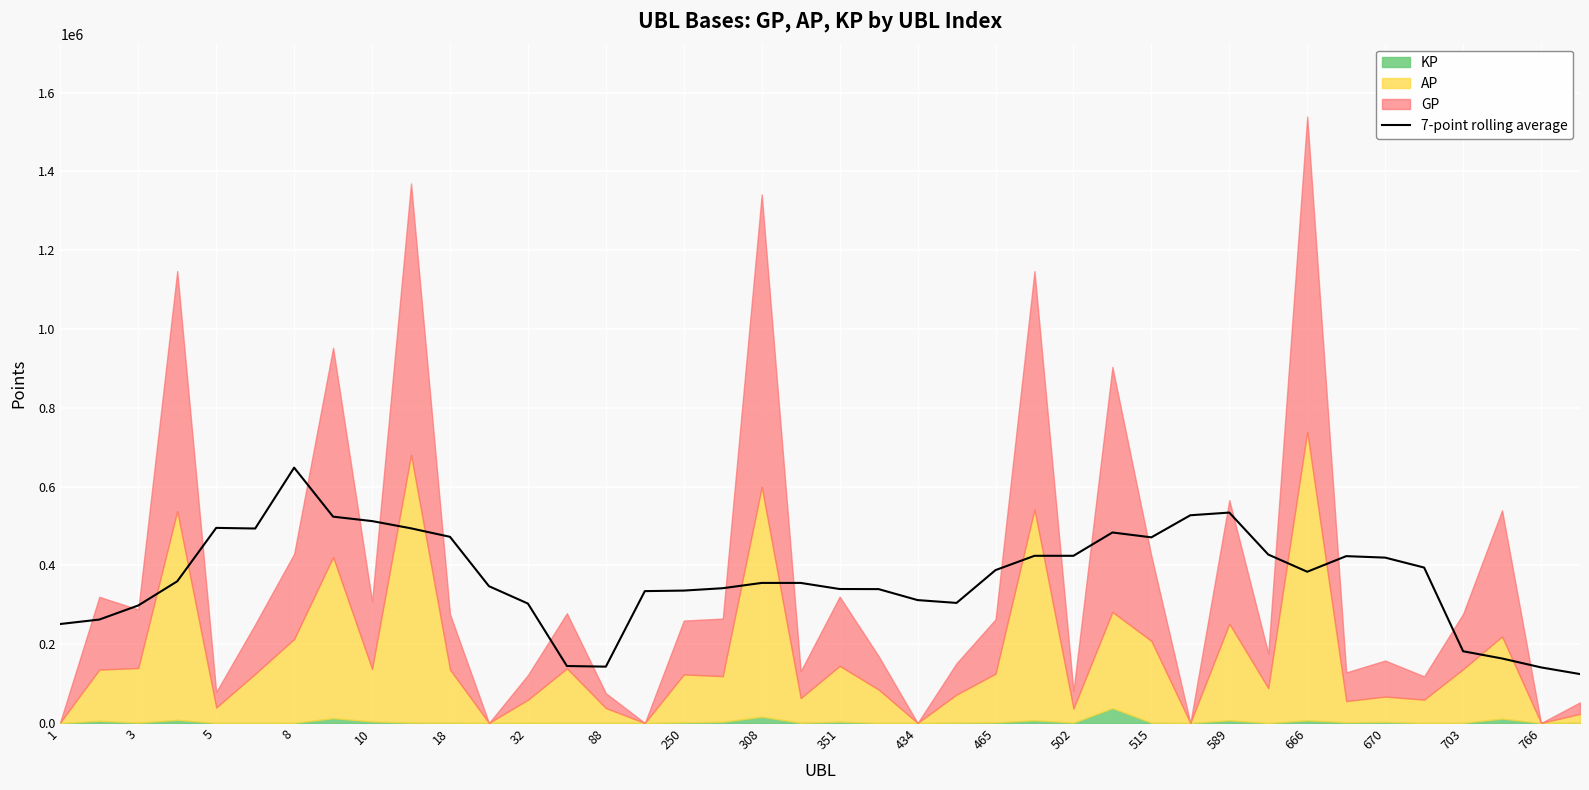

Reading left to right, list all the values displayed in this chart.

251232.6	262463.7	298261.7	359597.9	495150.5	493545.6	648005.8	523608.0	512376.9	493986.5	472440.1	347194.9	303063.3	144599.3	142996.5	334653.9	336009.2	342042.9	355472.5	355472.5	339993.1	339728.0	311892.7	304701.8	387974.6	424303.2	424303.2	483473.5	471110.5	527186.1	533958.0	427494.7	383838.2	423422.4	419684.7	394458.7	182041.7	163697.8	141064.7	124159.3